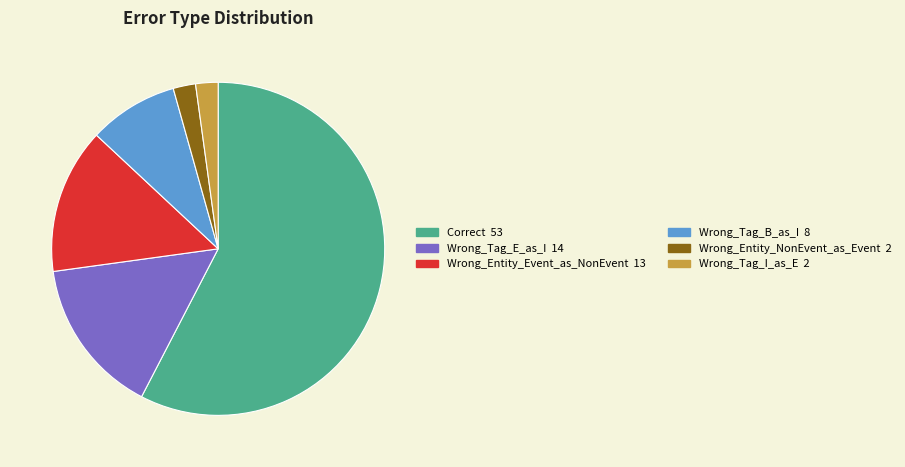

How many slices are in this pie chart?

6